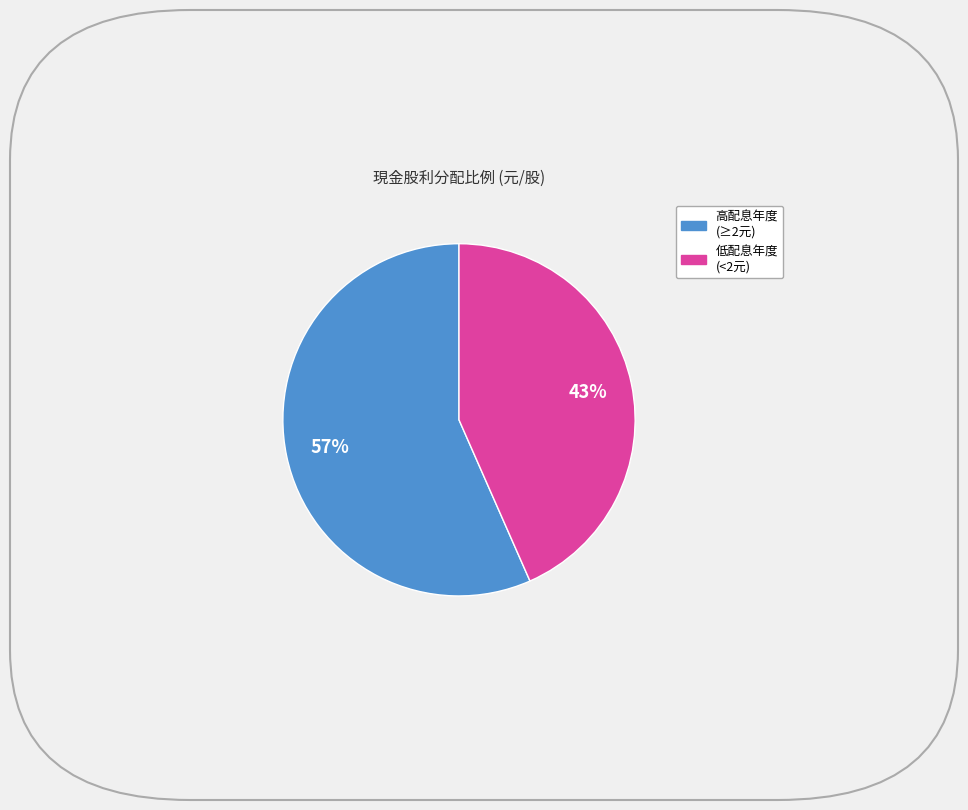

Does any single category account for the majority?

Yes